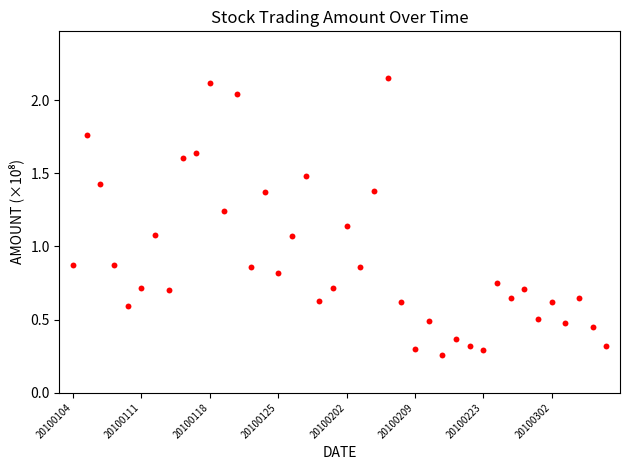

What is the range of Y values (max minus min)?

1.9